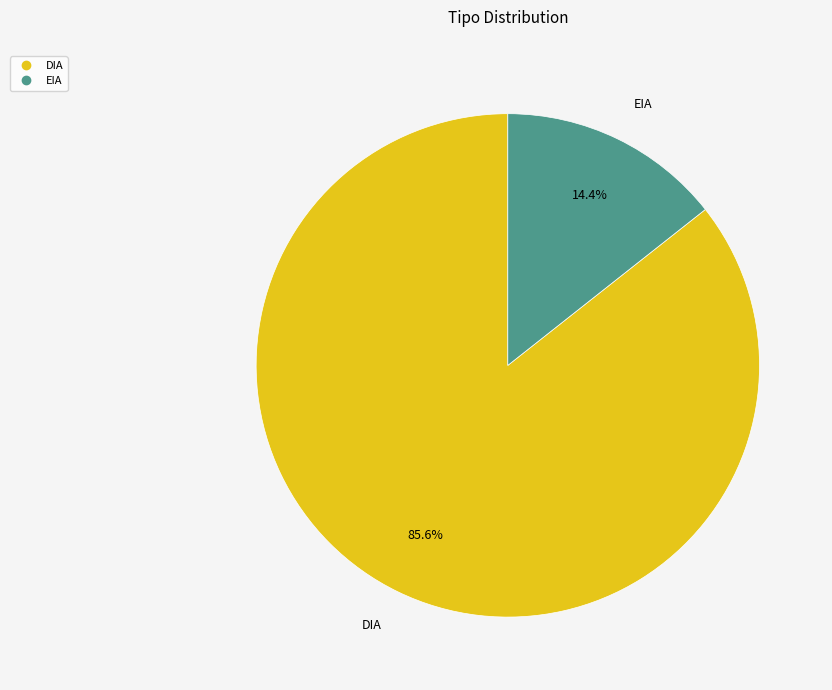

The DIA slice represents 86% of the pie. True or false?

True